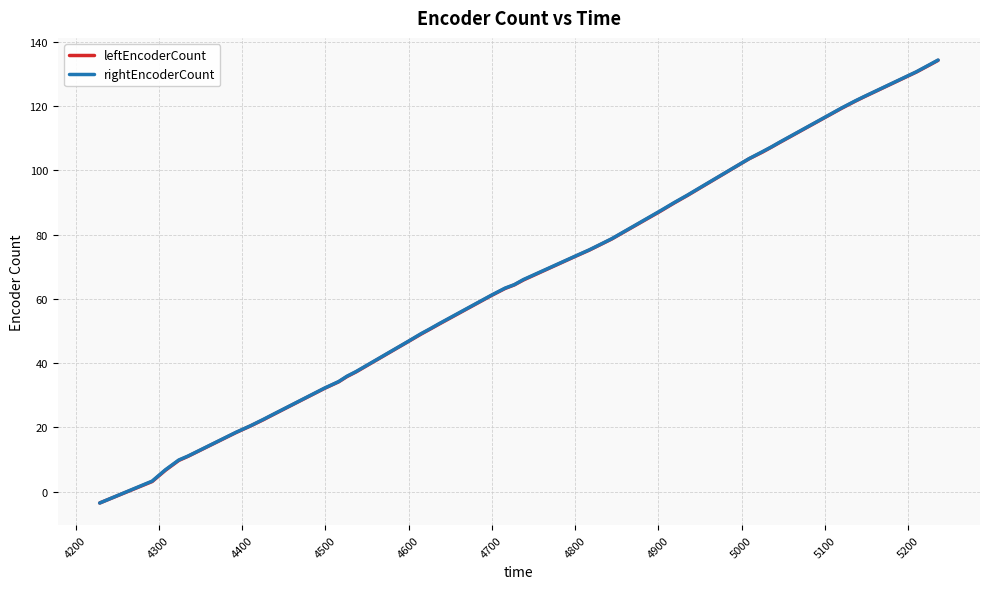

Which series has the widest spread of values?

rightEncoderCount